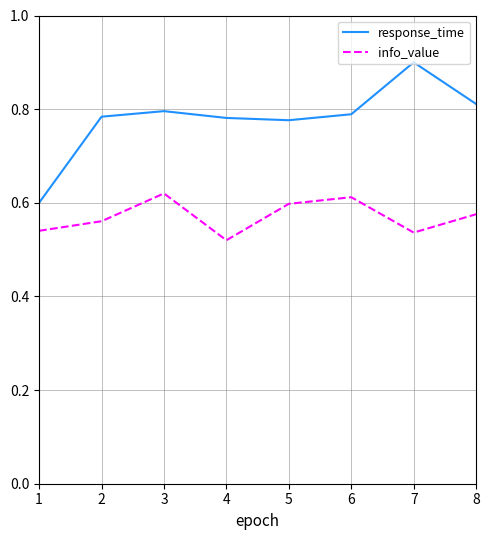

Which series changed the most between 2 and 7?

response_time